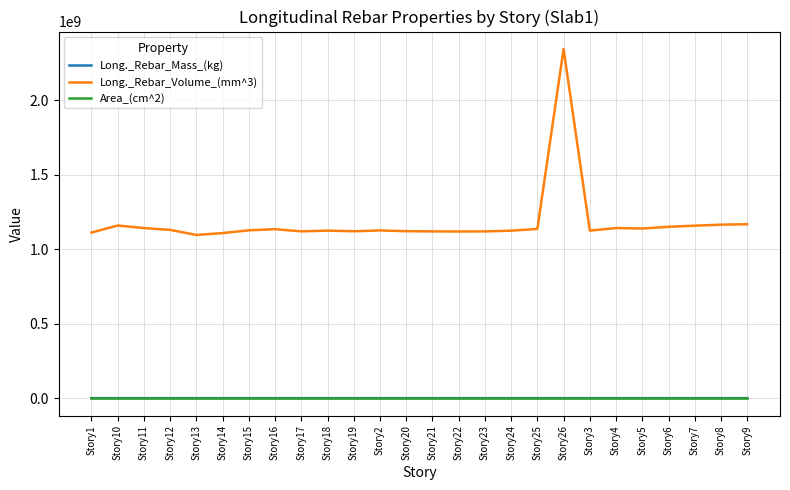

Which series has the largest total across all categories?

Long._Rebar_Volume_(mm^3)